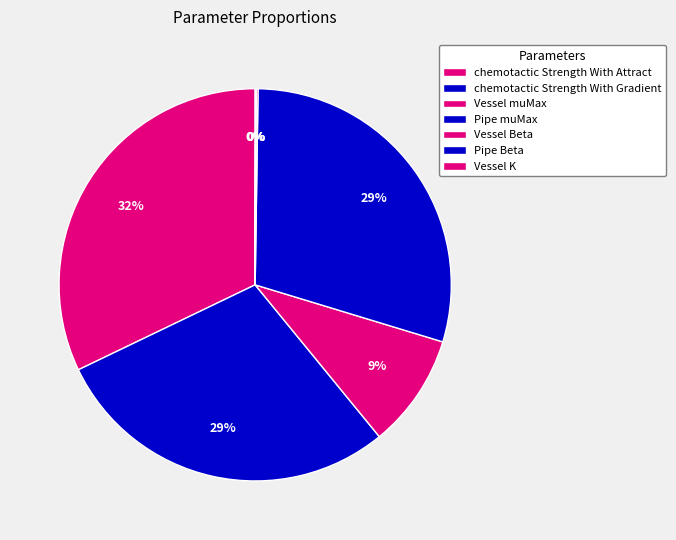

The chemotactic Strength With Attract slice represents 32% of the pie. True or false?

True